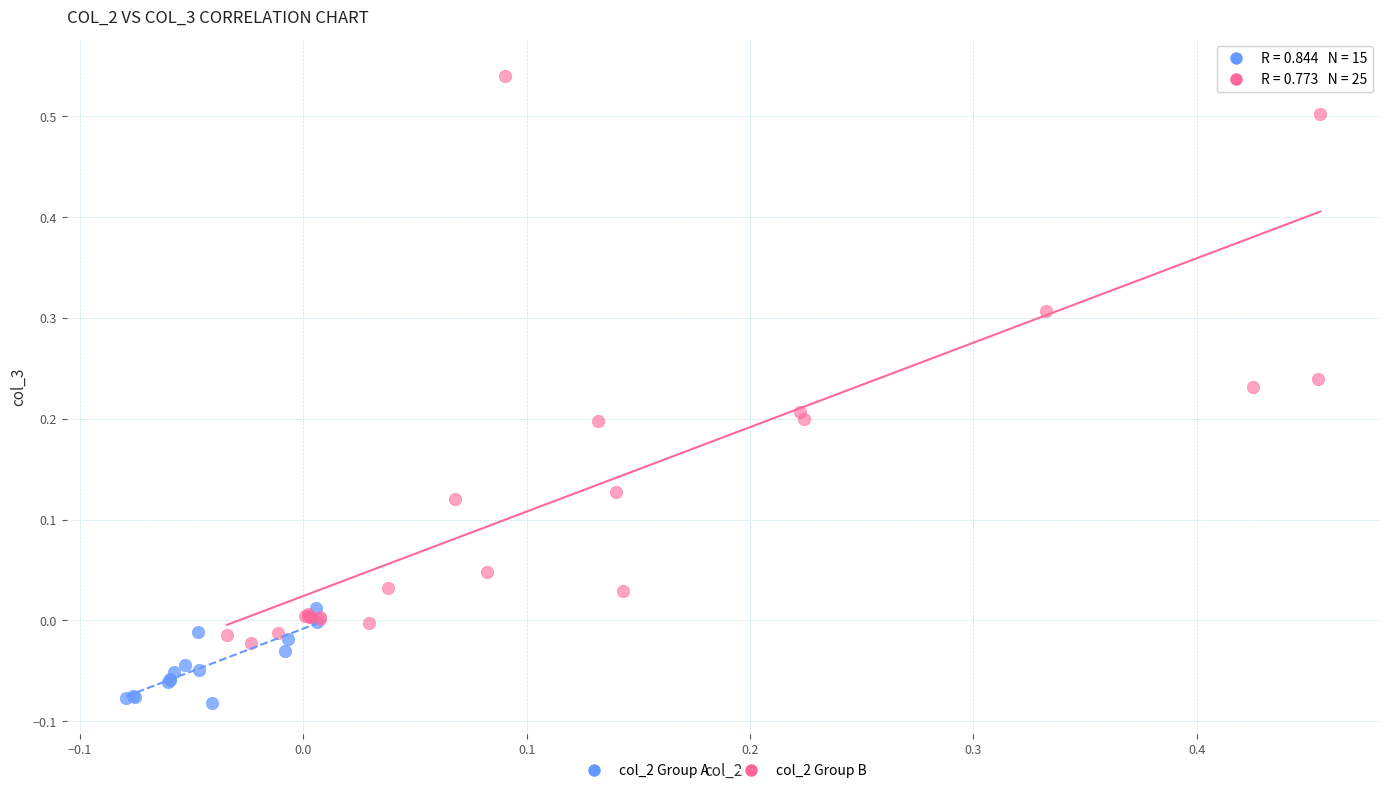

Which series reaches the maximum Y coordinate?

col_2 Group B